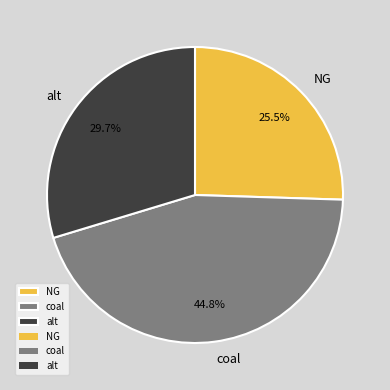

Is there a majority slice in this chart?

No